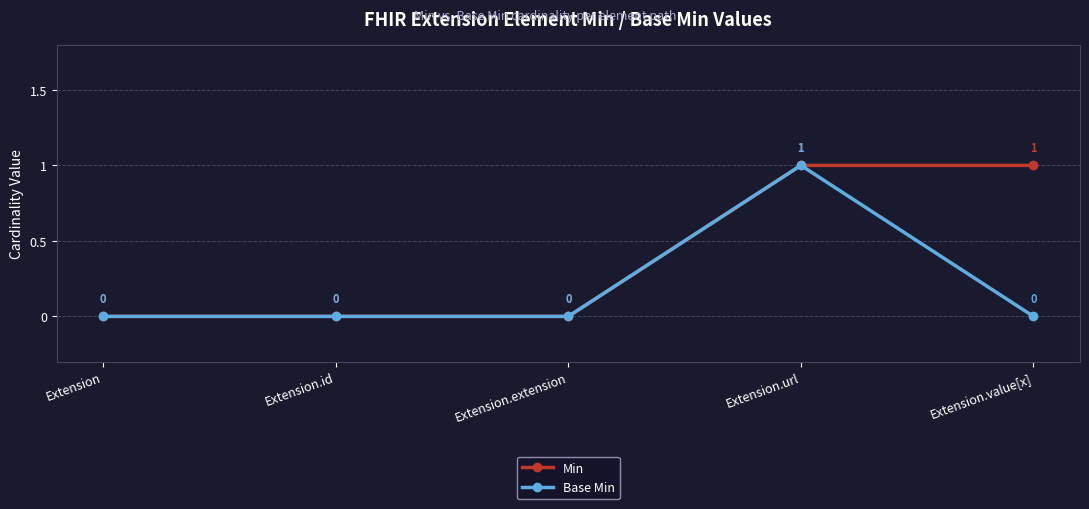

Reading right to left, what are all the values shown in this chart?

Min: Extension.value[x]=1	Extension.url=1	Extension.extension=0	Extension.id=0	Extension=0
Base Min: Extension.value[x]=0	Extension.url=1	Extension.extension=0	Extension.id=0	Extension=0